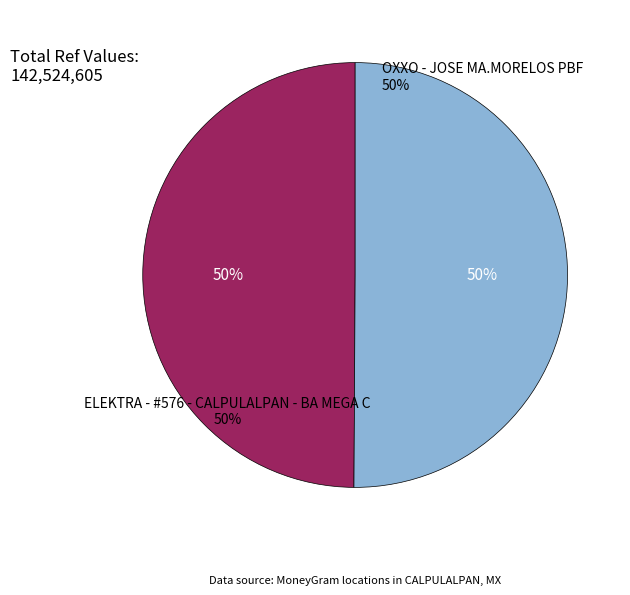

What is the change in value from ELEKTRA - #576 - CALPULALPAN - BA MEGA C to OXXO - JOSE MA.MORELOS PBF?

+256459